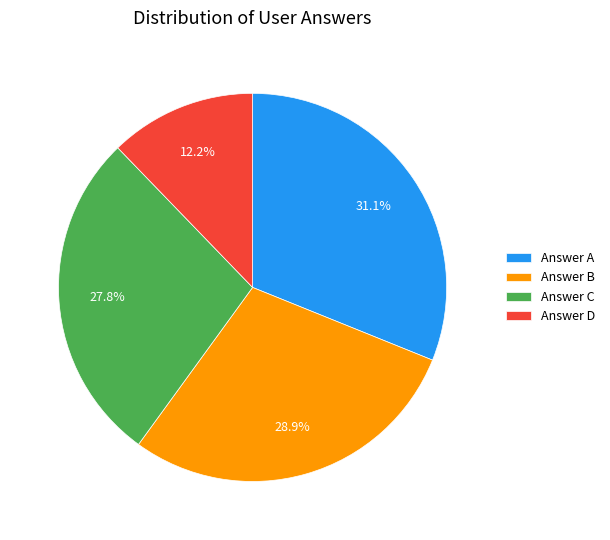

What is the ratio of the value at Answer B to the value at Answer A?

0.9